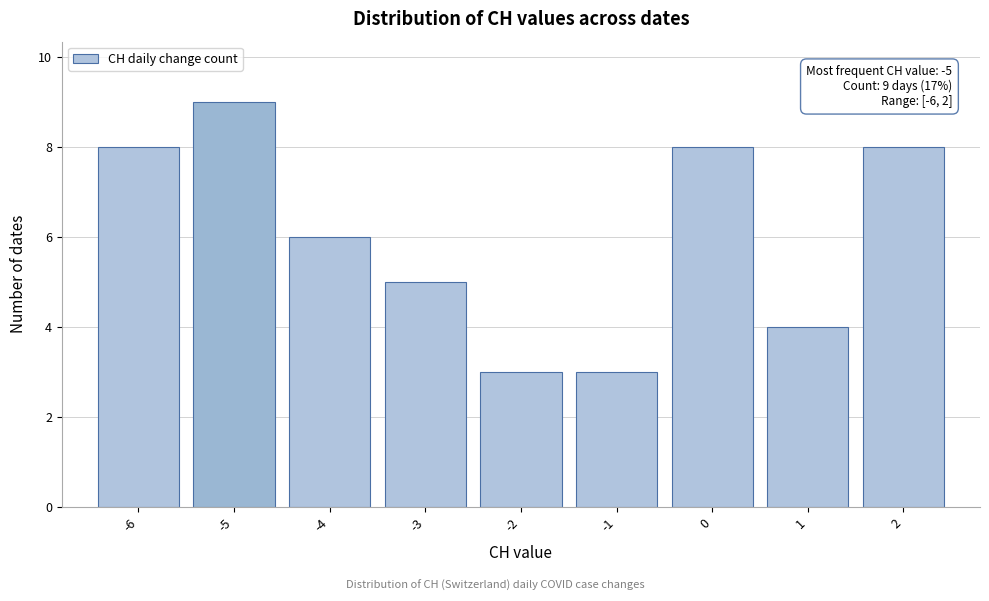

Which range on the x-axis has the tallest bar?

-5.5 to -4.5